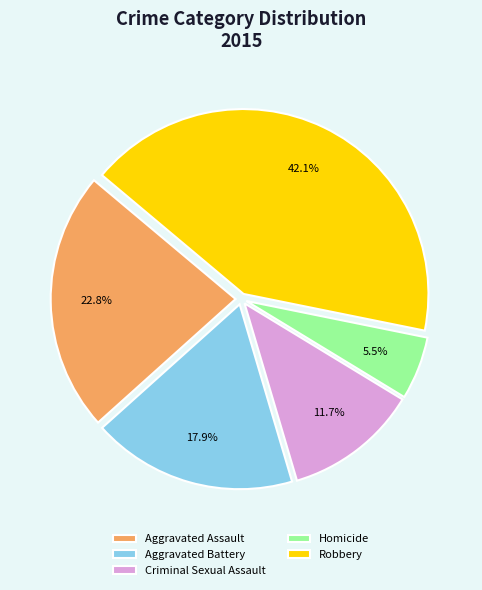

Which category has the biggest portion of the pie?

Robbery